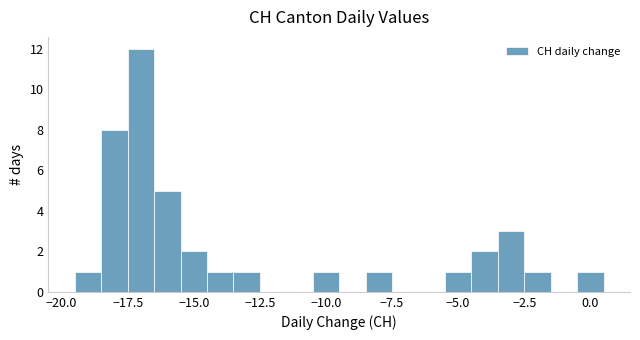

Read against the x-axis, roughly where is the centre of the tallest bar?

-17.0